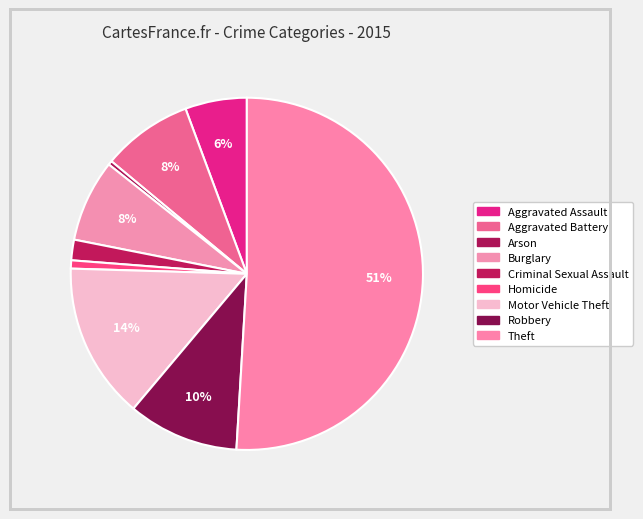

How many segments does this pie chart have?

9